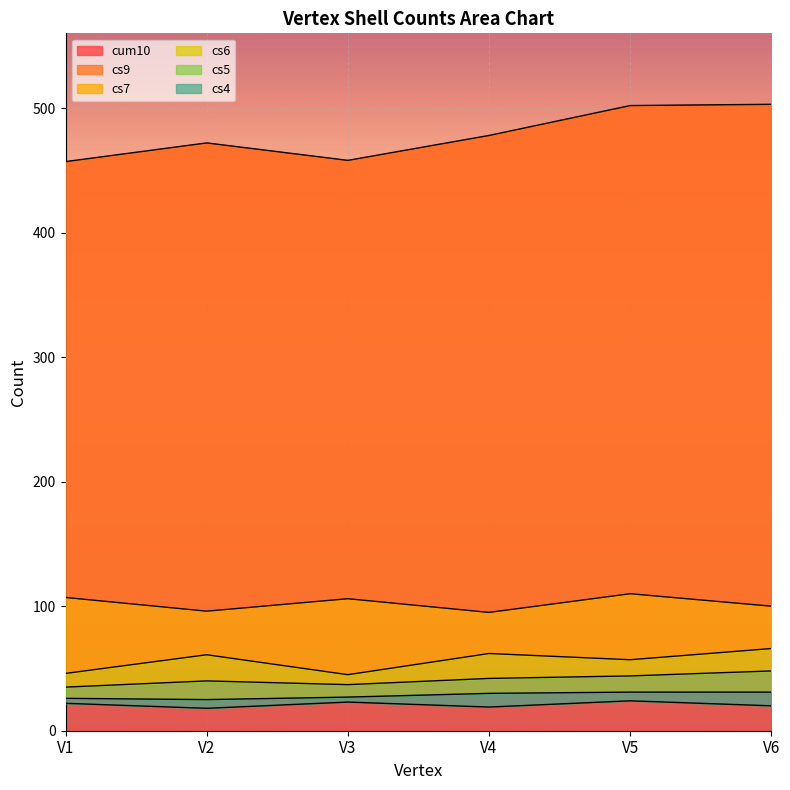

Reading left to right, extract all data points from this chart.

cs4: 22	18	23	19	24	20
cs5: 26	25	27	30	31	31
cs6: 35	40	37	42	44	48
cs7: 46	61	45	62	57	66
cs9: 107	96	106	95	110	100
cum10: 457	472	458	478	502	503